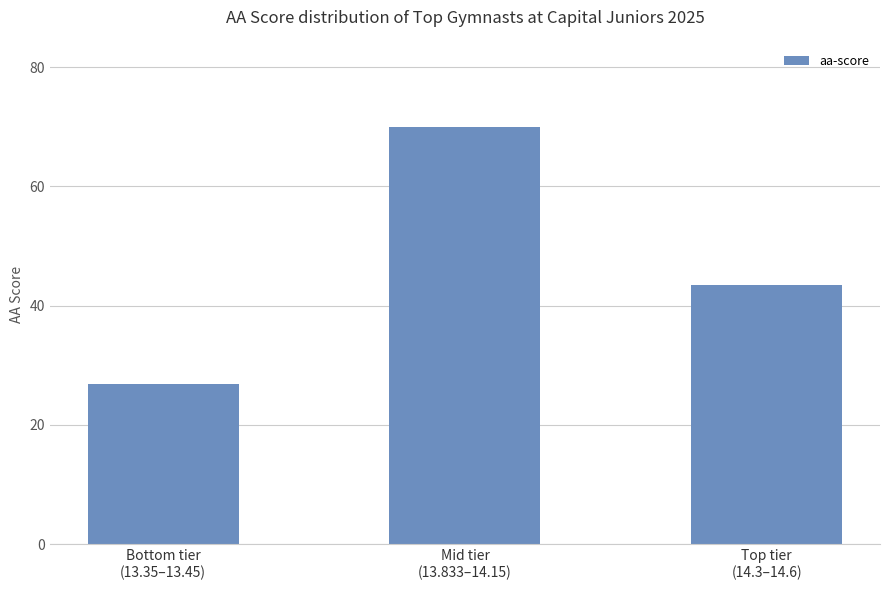

What is the maximum value shown in the chart?

69.9